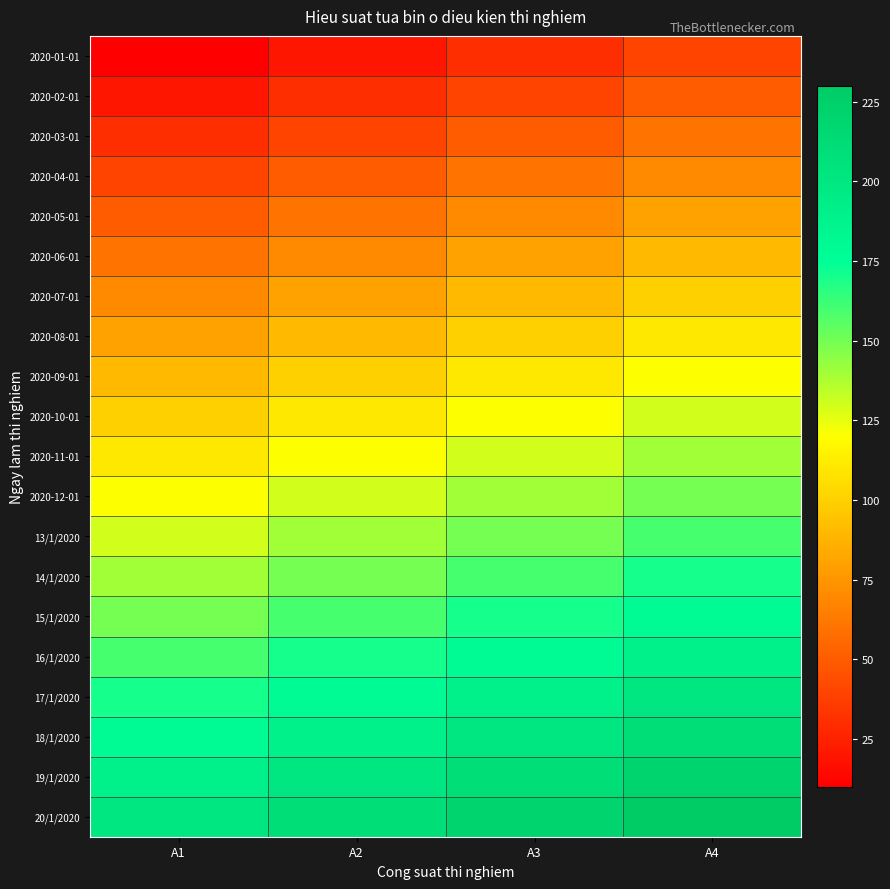

Reading right to left, what are all the values shown in this chart?

2020-01-01: A4=40	A3=30	A2=20	A1=10
2020-02-01: A4=50	A3=40	A2=30	A1=20
2020-03-01: A4=60	A3=50	A2=40	A1=30
2020-04-01: A4=70	A3=60	A2=50	A1=40
2020-05-01: A4=80	A3=70	A2=60	A1=50
2020-06-01: A4=90	A3=80	A2=70	A1=60
2020-07-01: A4=100	A3=90	A2=80	A1=70
2020-08-01: A4=110	A3=100	A2=90	A1=80
2020-09-01: A4=120	A3=110	A2=100	A1=90
2020-10-01: A4=130	A3=120	A2=110	A1=100
2020-11-01: A4=140	A3=130	A2=120	A1=110
2020-12-01: A4=150	A3=140	A2=130	A1=120
13/1/2020: A4=160	A3=150	A2=140	A1=130
14/1/2020: A4=170	A3=160	A2=150	A1=140
15/1/2020: A4=180	A3=170	A2=160	A1=150
16/1/2020: A4=190	A3=180	A2=170	A1=160
17/1/2020: A4=200	A3=190	A2=180	A1=170
18/1/2020: A4=210	A3=200	A2=190	A1=180
19/1/2020: A4=220	A3=210	A2=200	A1=190
20/1/2020: A4=230	A3=220	A2=210	A1=200